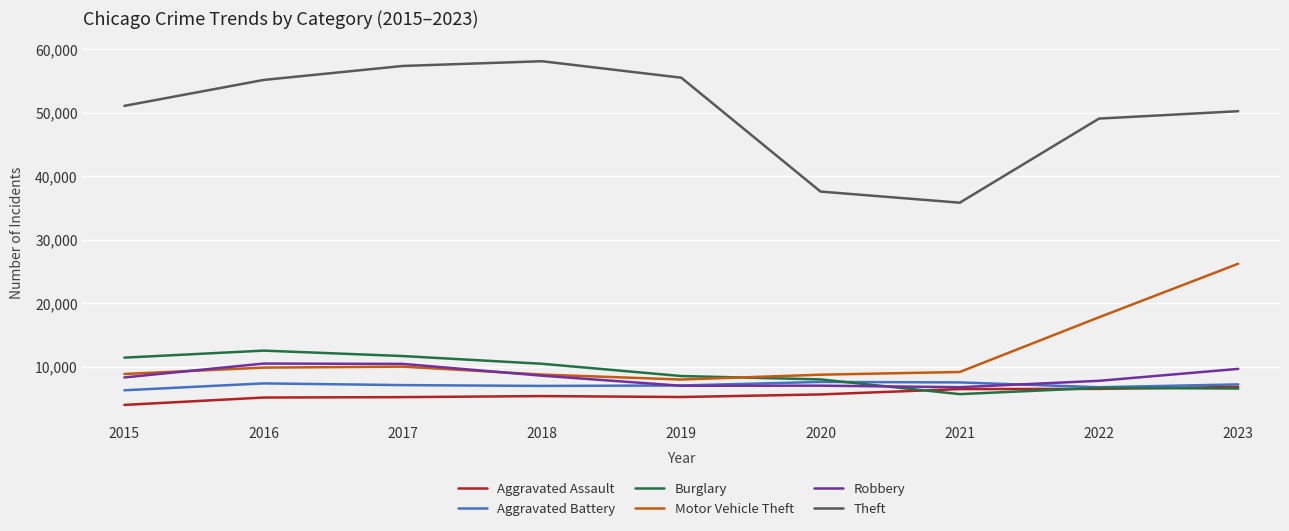

What is the difference between the maximum and minimum values in the Burglary series?

6848